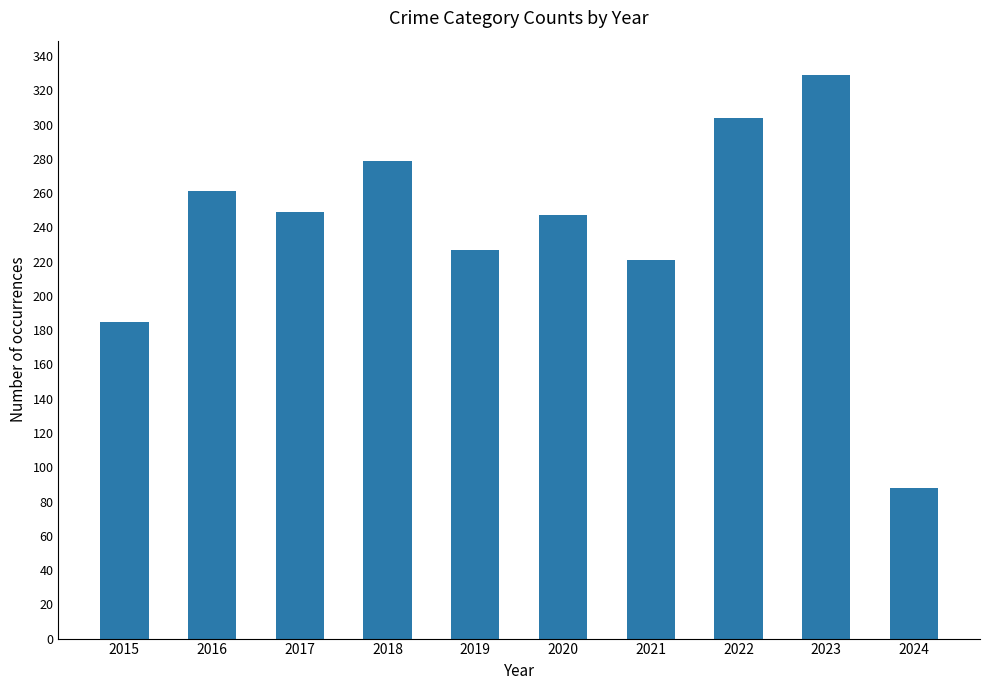

What is the ratio of the value at 2020 to the value at 2019?

1.1